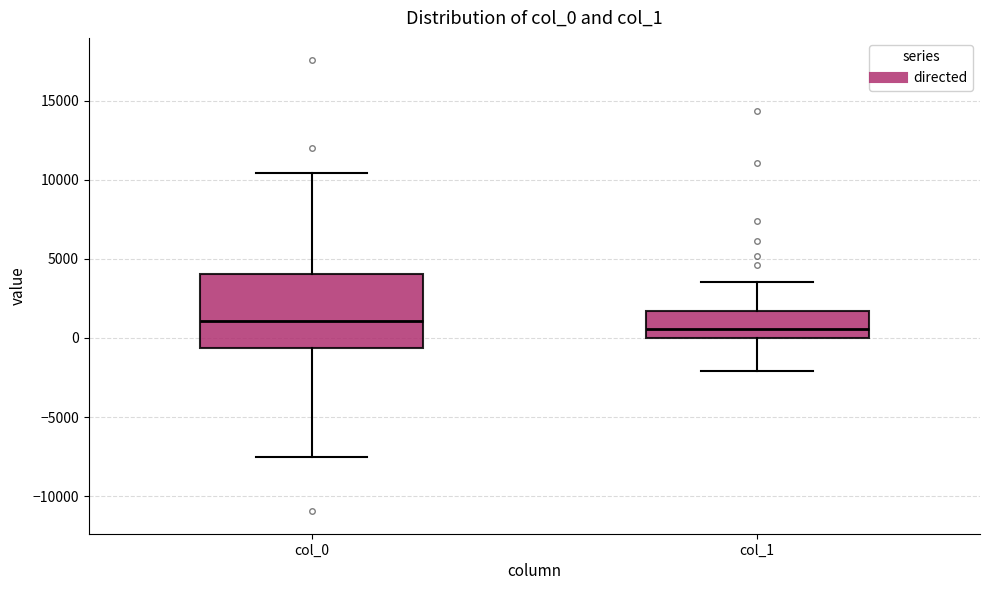

Where does the median line of the box for col_1 sit on the y-axis? The values are not printed on the chart, so give them approximately, as read against the axis.

500